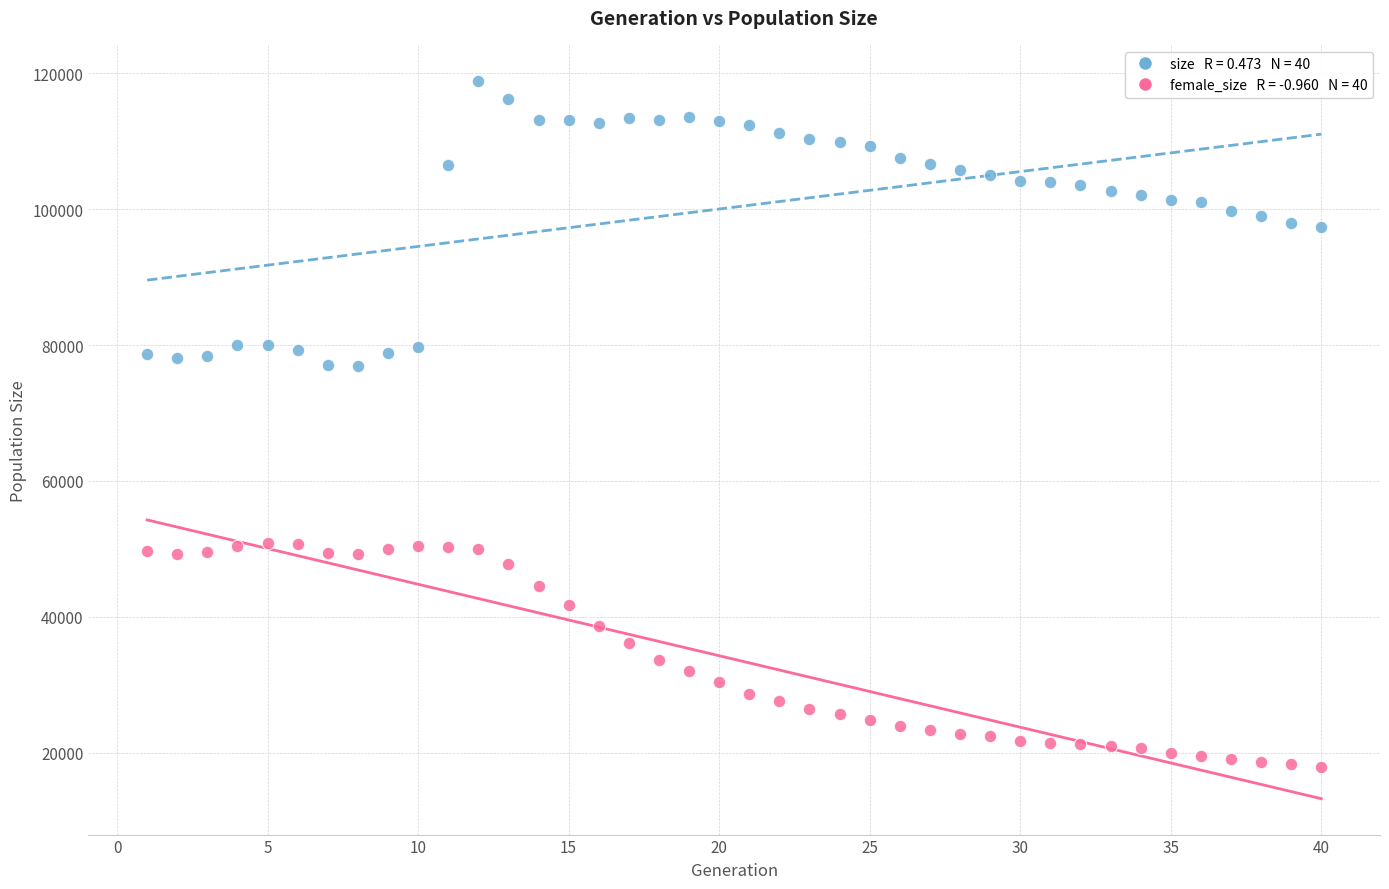

Across all data points, what is the range of Y values (max minus min)?

100991